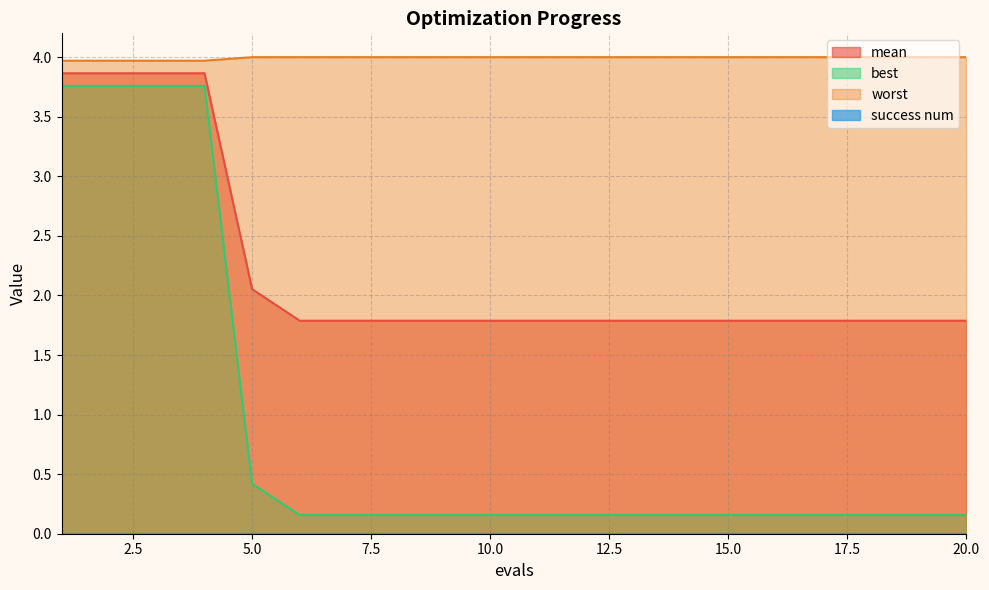

Reading left to right, what are all the values shown in this chart?

mean: 3.9	3.9	3.9	3.9	2.1	1.8	1.8	1.8	1.8	1.8	1.8	1.8	1.8	1.8	1.8	1.8	1.8	1.8	1.8	1.8
best: 3.8	3.8	3.8	3.8	0.4	0.2	0.2	0.2	0.2	0.2	0.2	0.2	0.2	0.2	0.2	0.2	0.2	0.2	0.2	0.2
worst: 4.0	4.0	4.0	4.0	4.0	4.0	4.0	4.0	4.0	4.0	4.0	4.0	4.0	4.0	4.0	4.0	4.0	4.0	4.0	4.0